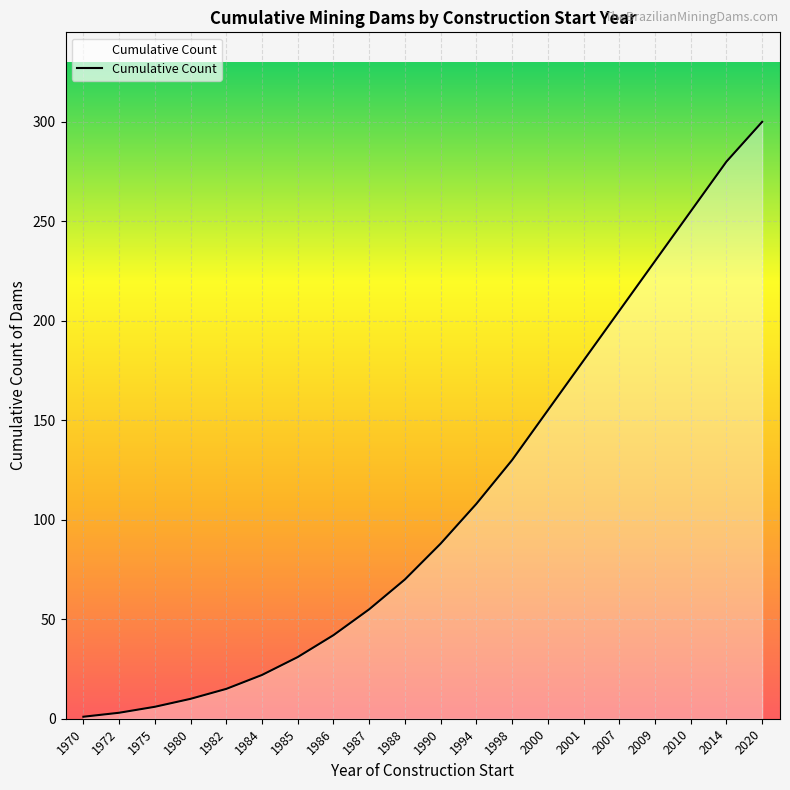

What is the change in value from 2010 to 2020?

+45